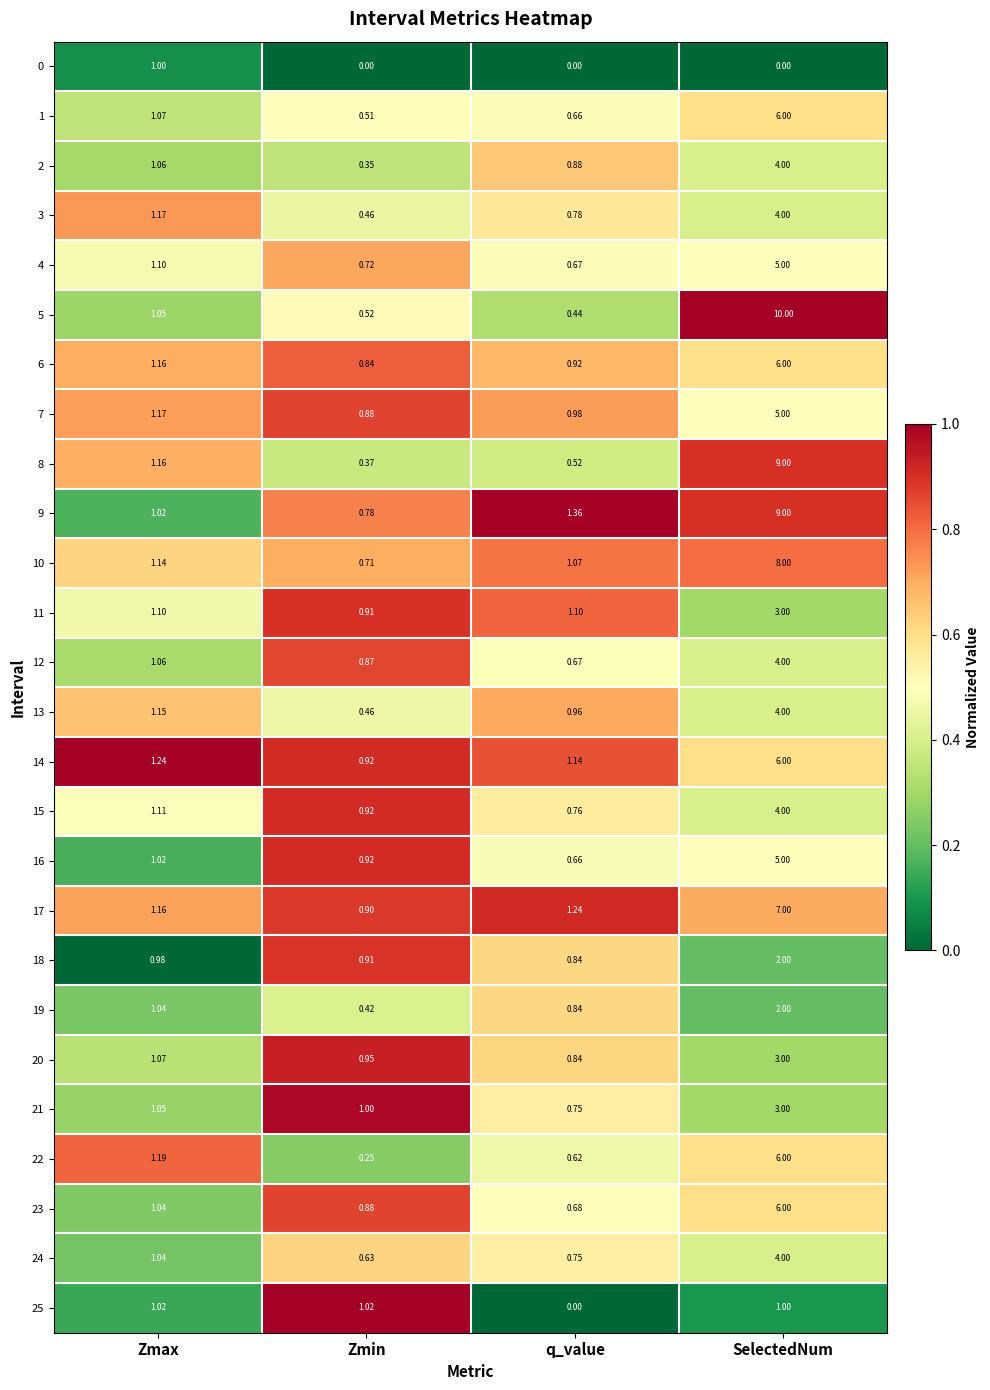

At which label is 1 closest to 3?

Zmax